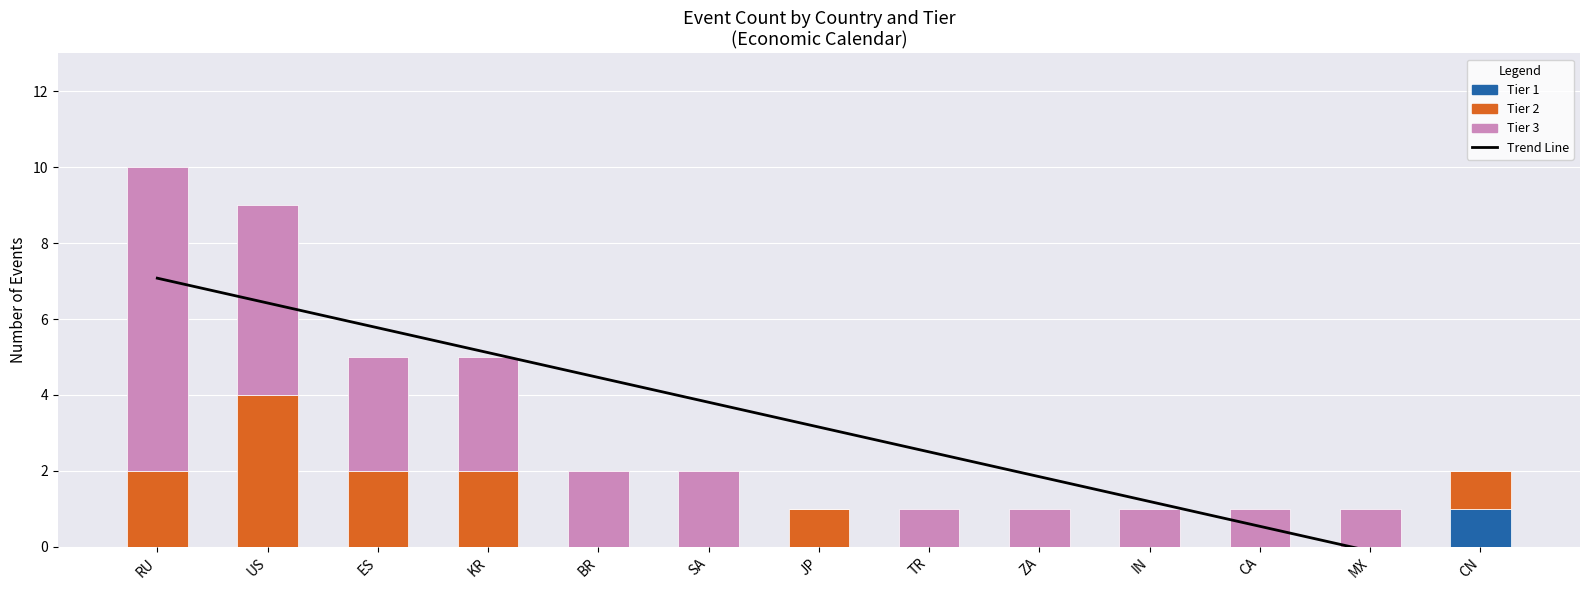

What is the highest value of the Tier 2 series?

4.0